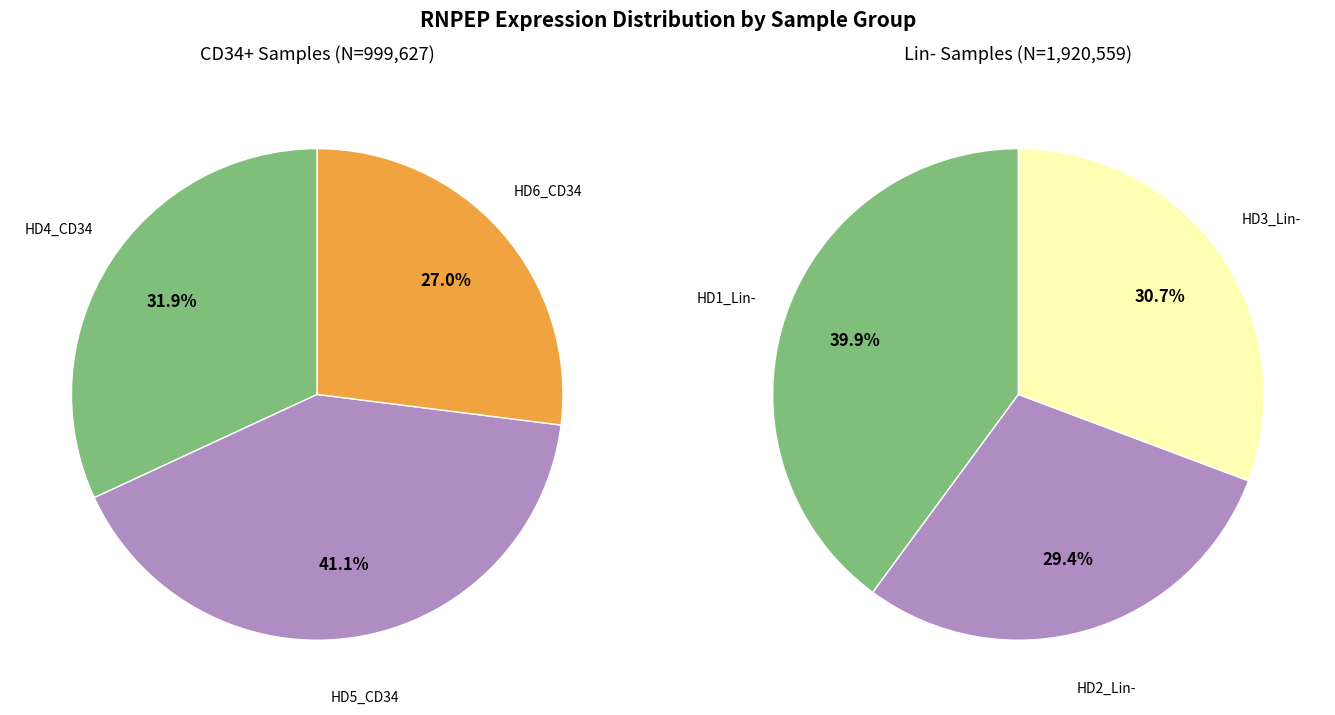

What is the largest slice in the pie chart?

HD1_Lin-